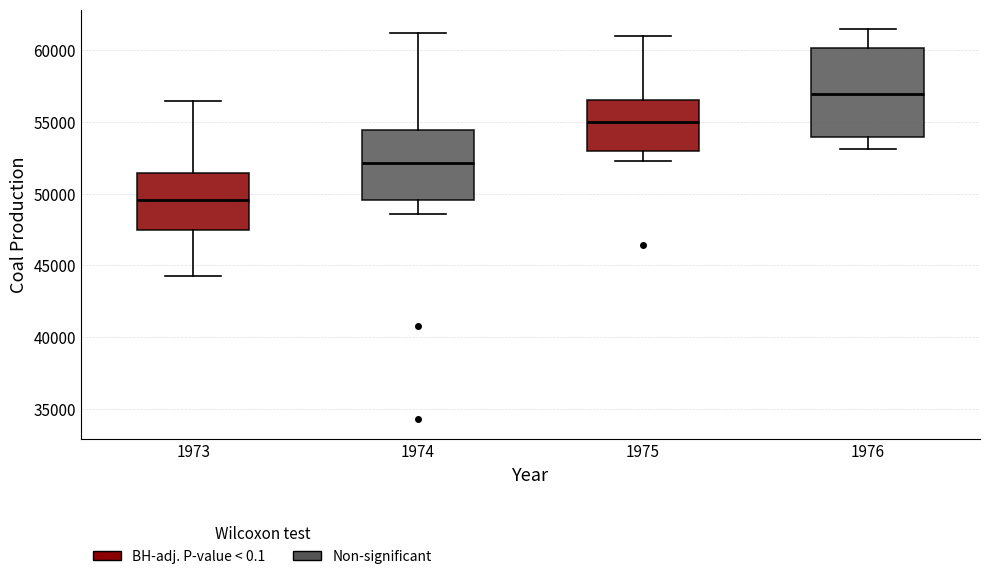

Which box's median line is the highest?

1976